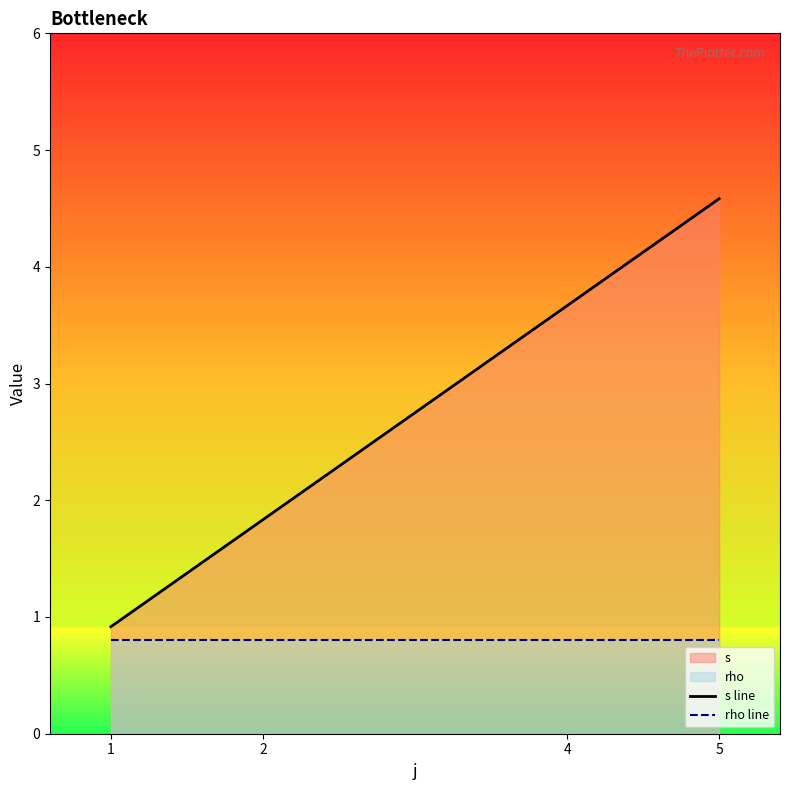

What is the minimum value shown in the chart?

0.8